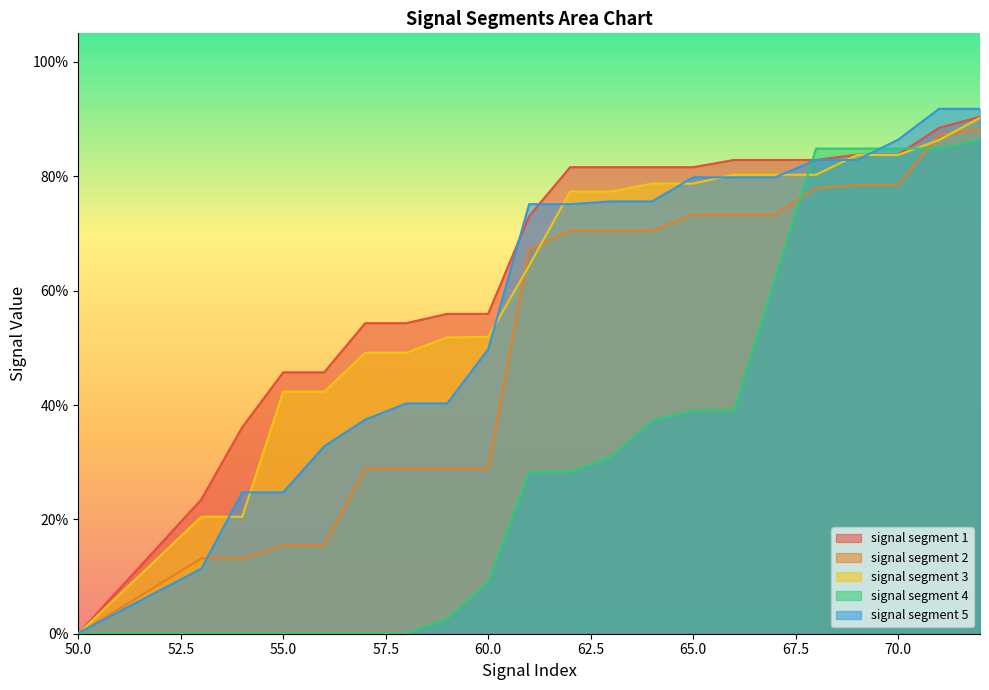

Between 71 and 70, which is larger?

71